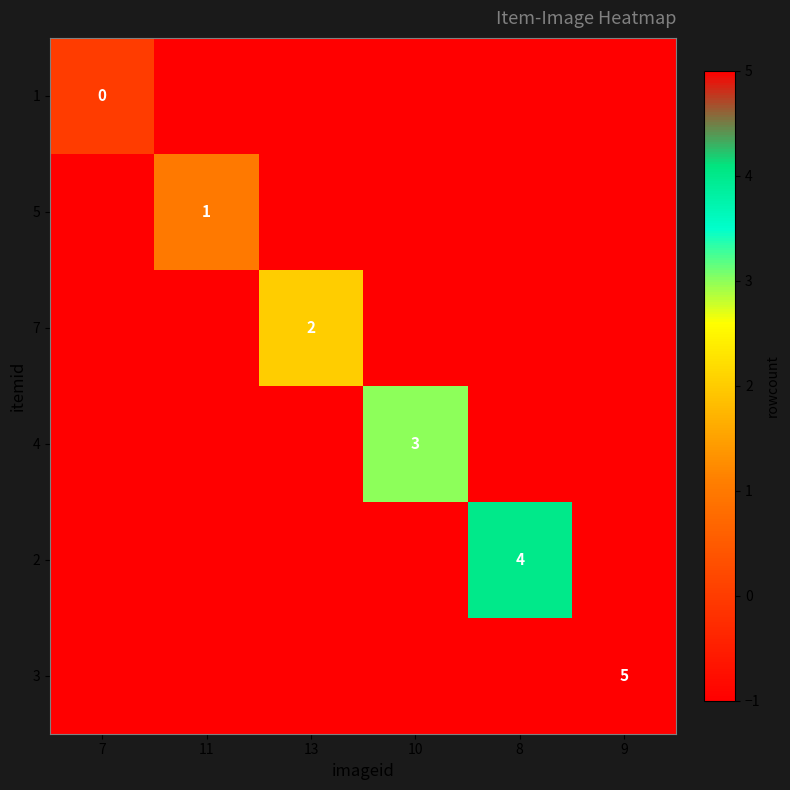

The 4 series shows 5 at 10. True or false?

False